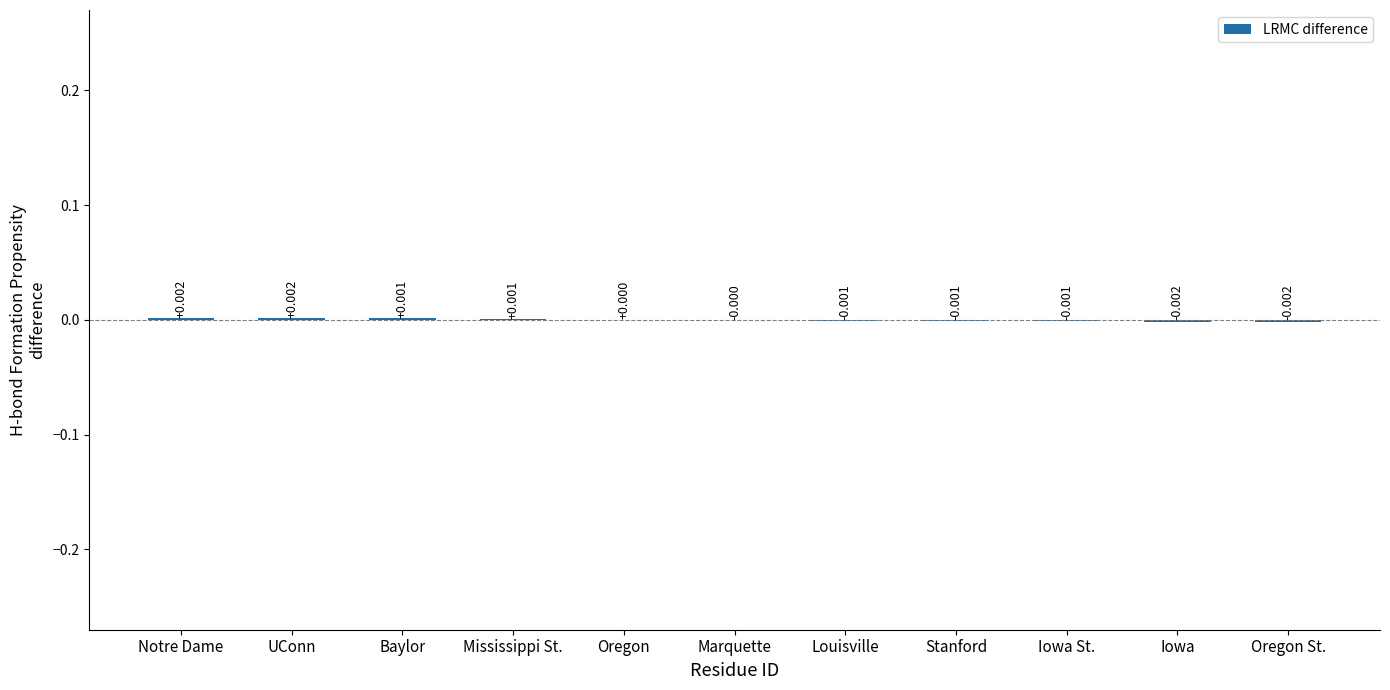

Where does the data first go above 0?

Notre Dame